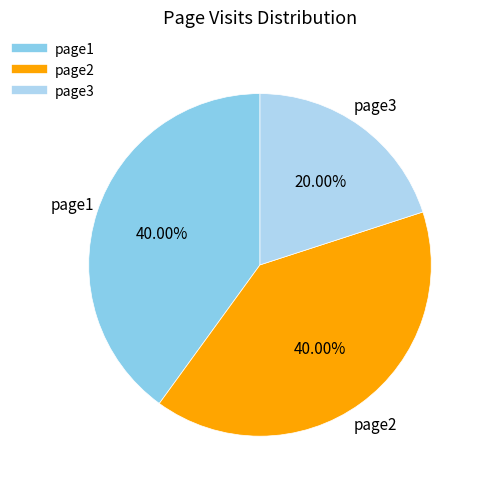

What percentage is the page1 slice, to the nearest percent?

40%